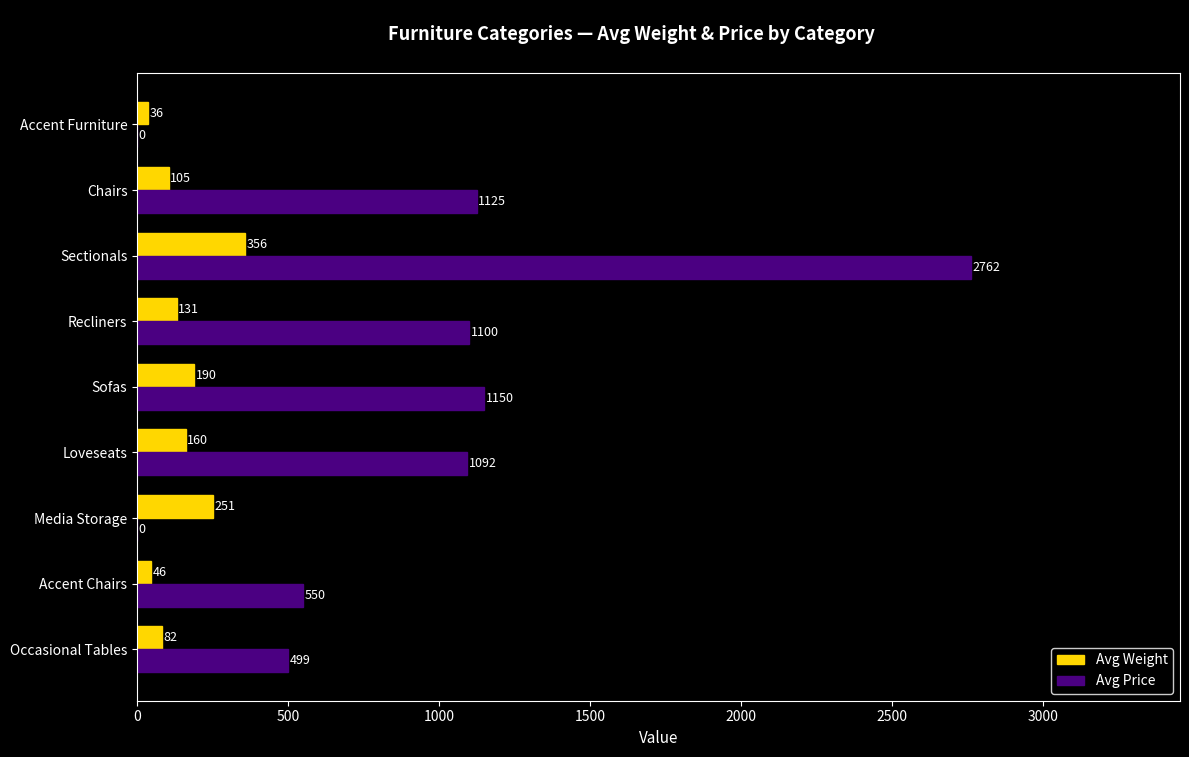

Between Chairs and Accent Furniture, which series saw the biggest shift?

Avg Price